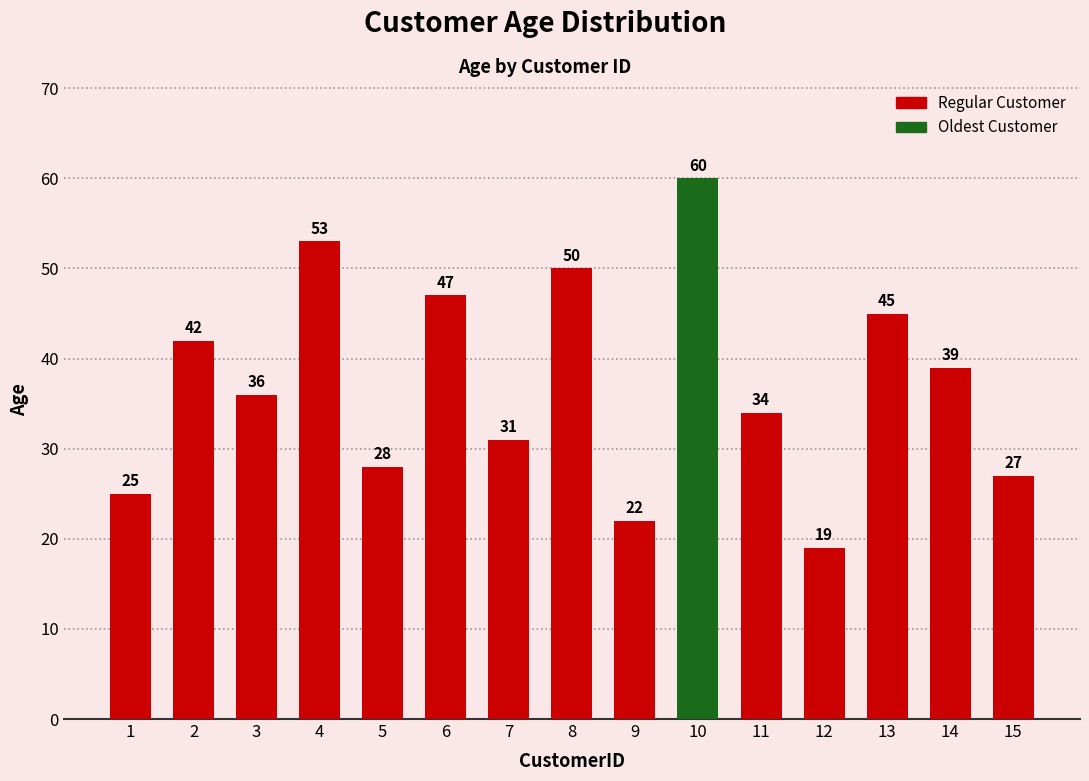

Reading right to left, list all the values displayed in this chart.

27	39	45	19	34	60	22	50	31	47	28	53	36	42	25